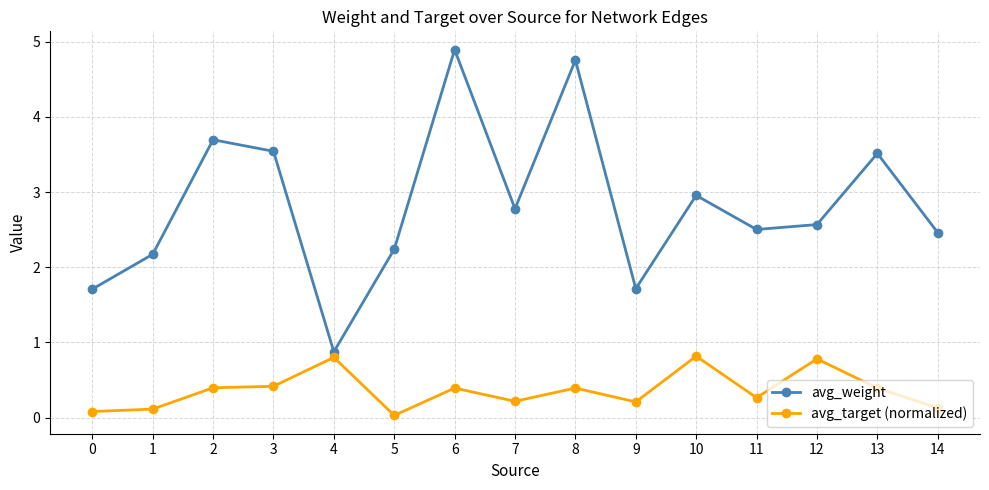

Where is the first local minimum for avg_weight?

4